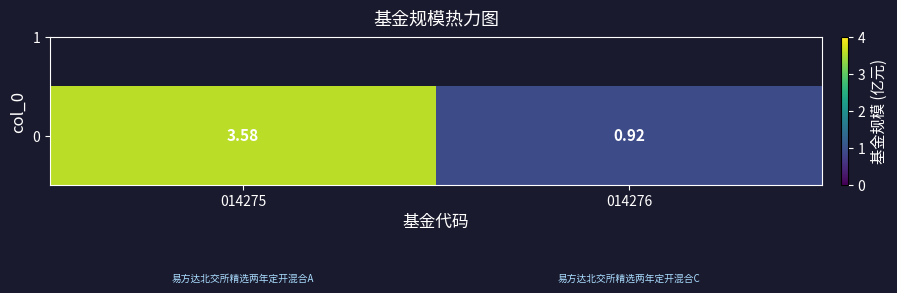

What is the difference between the values at 014275 and 014276?

2.7